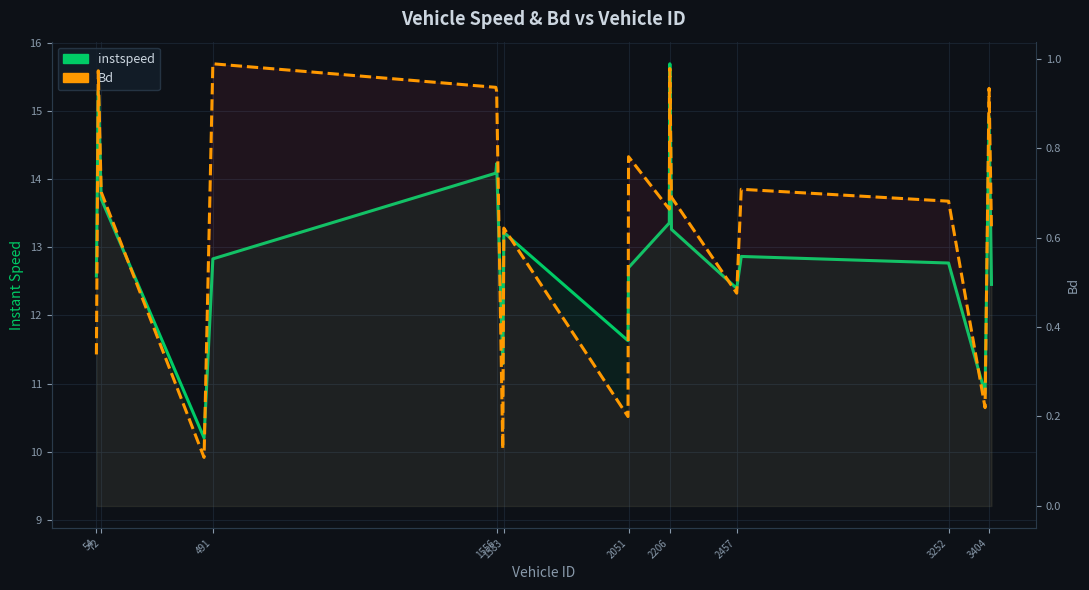

Reading left to right, extract all data points from this chart.

instspeed: 12.6	15.4	13.7	10.2	12.8	14.1	14.2	11.3	13.2	11.6	12.7	13.4	15.7	13.3	12.4	12.9	12.8	10.9	14.9	12.5
Bd: 0.3	1.0	0.7	0.1	1.0	0.9	0.9	0.1	0.6	0.2	0.8	0.7	1.0	0.7	0.5	0.7	0.7	0.2	0.9	0.6